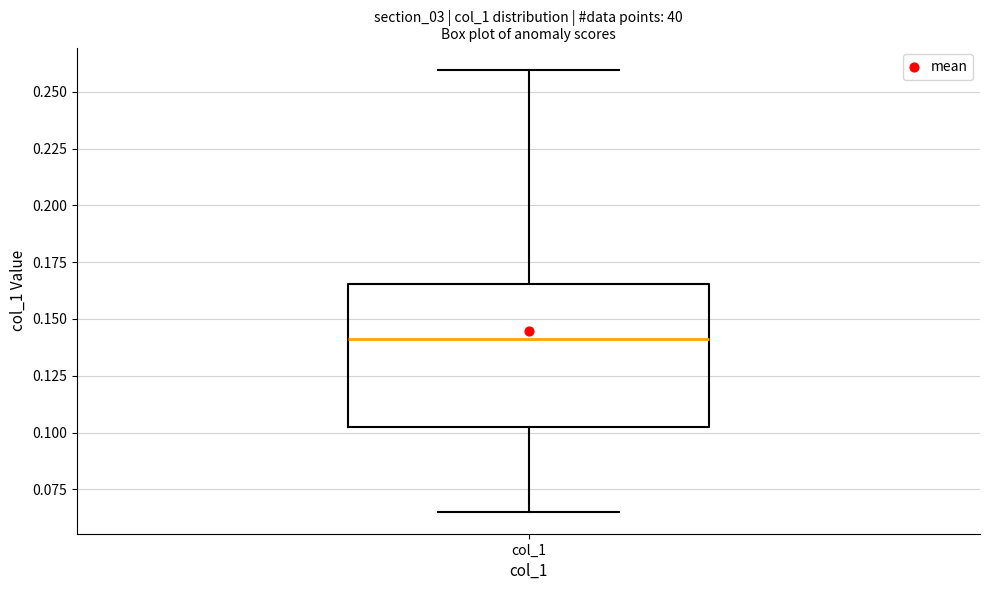

Transcribe this box plot: give where the median line is, the range the box spans, and where the two whiskers end, as read against the y-axis. The values are not printed on the chart, so give them approximately, as read against the axis.

median 0.140, box 0.100 to 0.165, whiskers 0.065 to 0.260